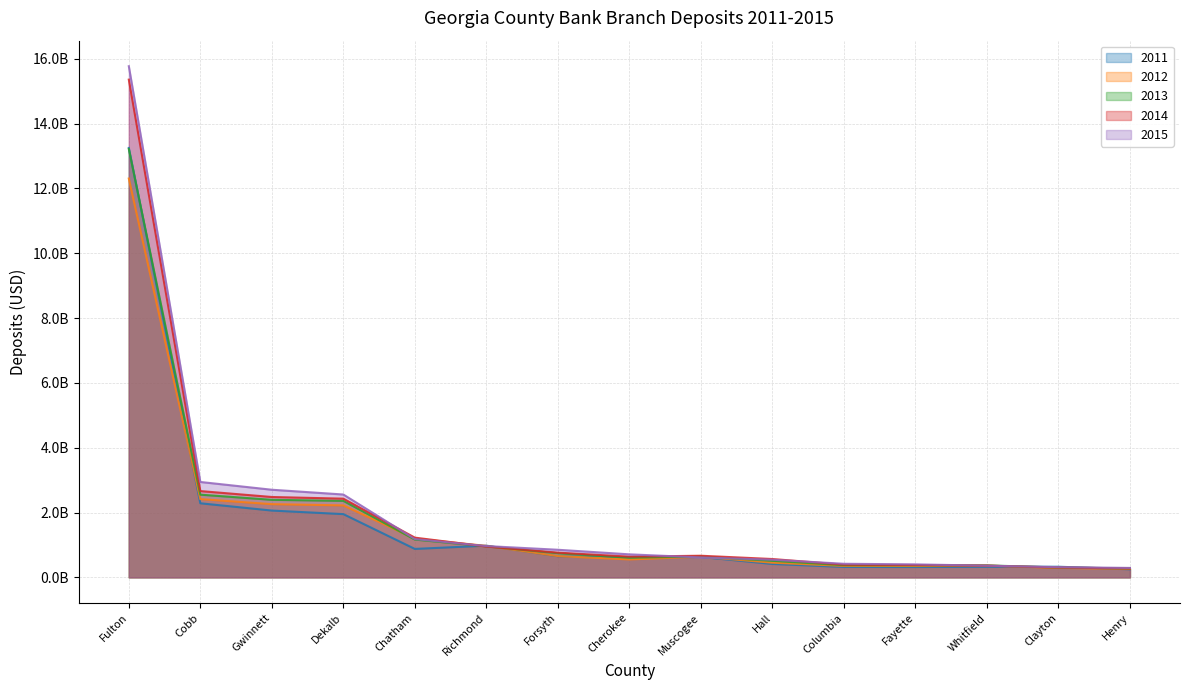

What is the sum of all 2014 values?

29454118000